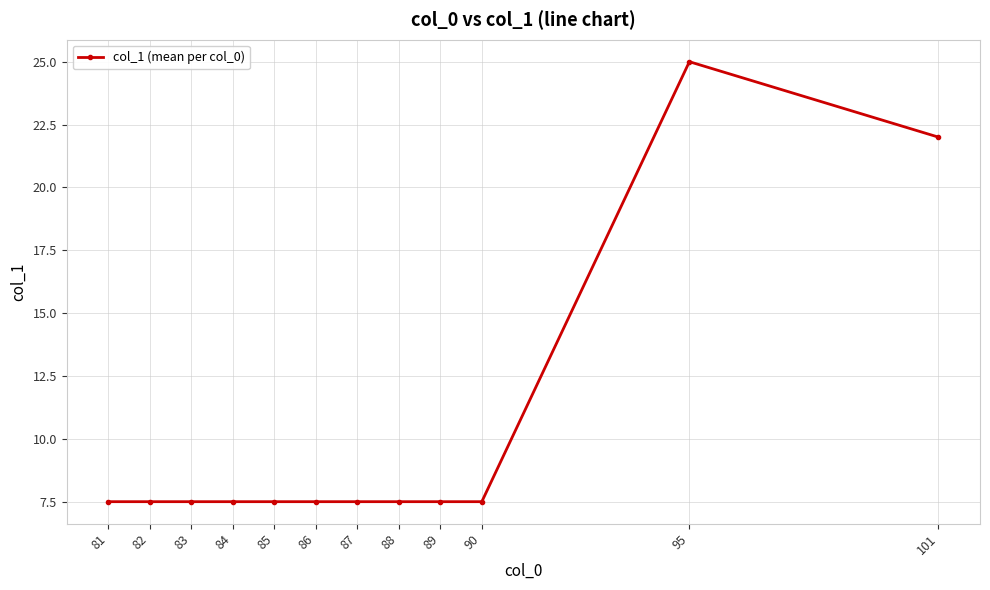

What is the maximum value shown in the chart?

25.0